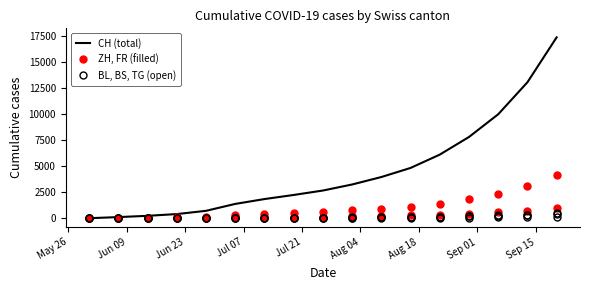

At how many categories does at least one series exceed 1735?

11